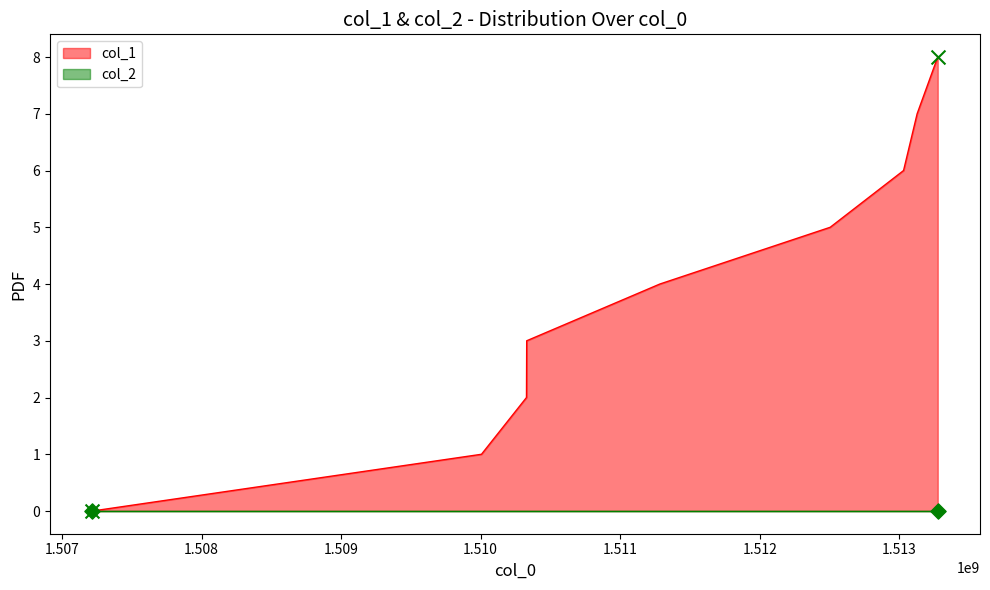

Which has a higher value, 1512504252 or 1513274648?

1513274648